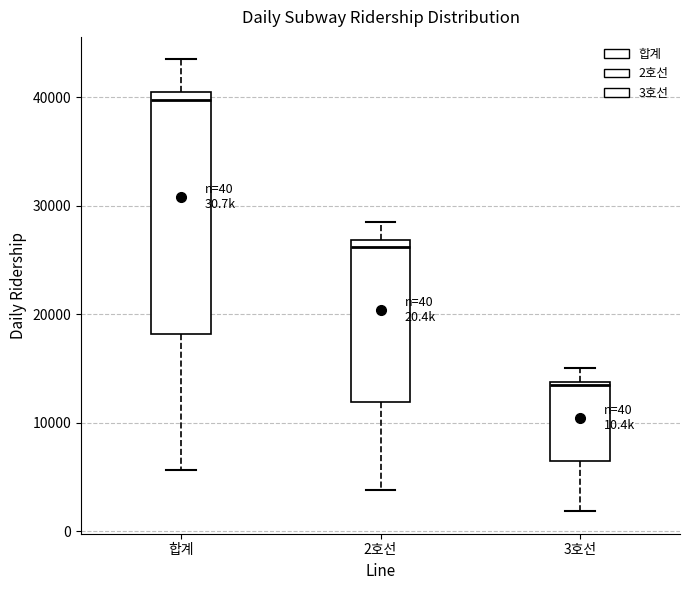

Which box is the tallest, from its lower edge to its upper edge?

합계